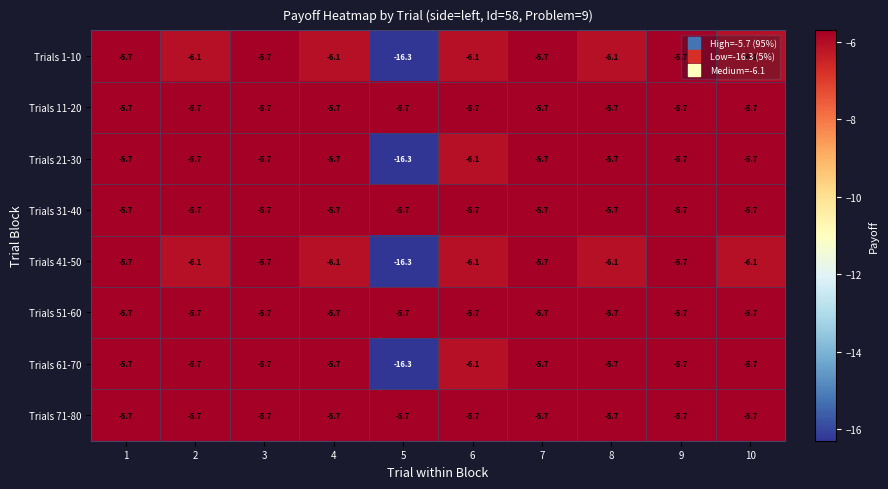

Read the Trials 11-20 value at 1.

-5.7